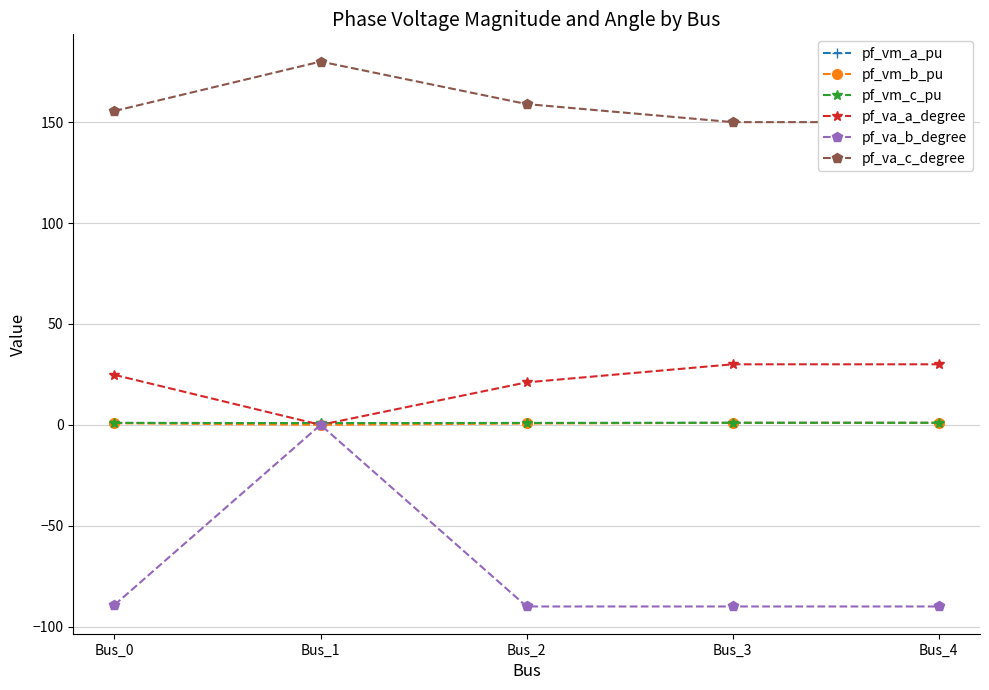

What are all the series names shown in the legend?

pf_vm_a_pu, pf_vm_b_pu, pf_vm_c_pu, pf_va_a_degree, pf_va_b_degree, pf_va_c_degree